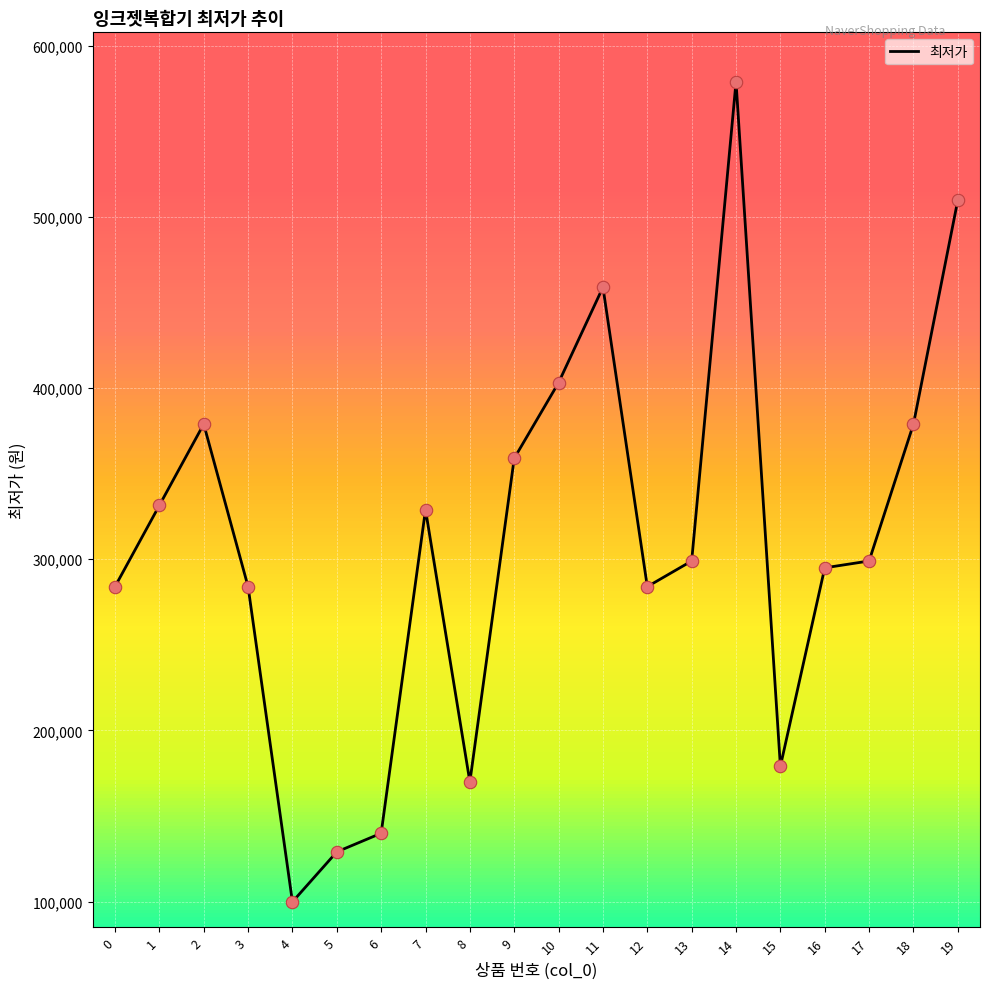

What is the change in value from 5 to 16?

+166000